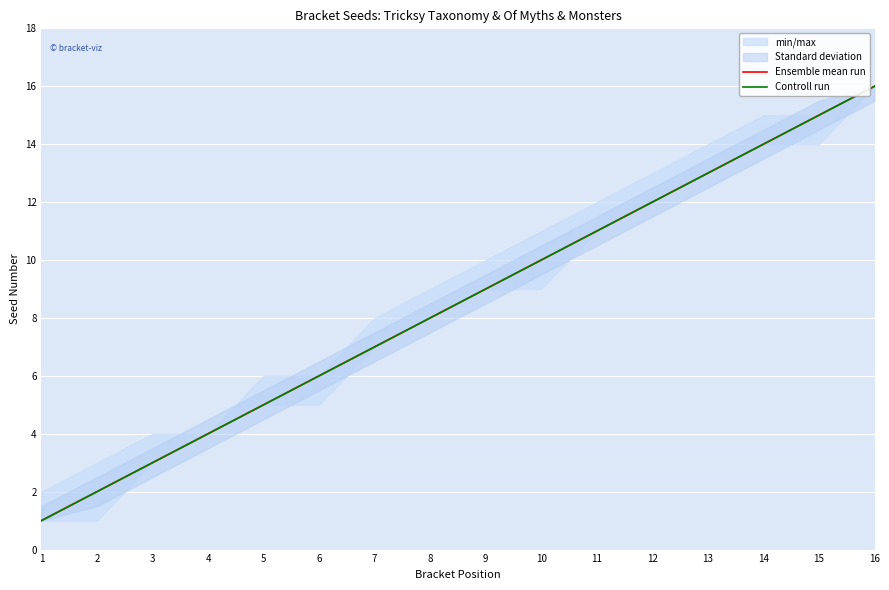

Reading left to right, what are all the values shown in this chart?

Ensemble mean run: 1=1	2=2	3=3	4=4	5=5	6=6	7=7	8=8	9=9	10=10	11=11	12=12	13=13	14=14	15=15	16=16
Controll run: 1=1	2=2	3=3	4=4	5=5	6=6	7=7	8=8	9=9	10=10	11=11	12=12	13=13	14=14	15=15	16=16